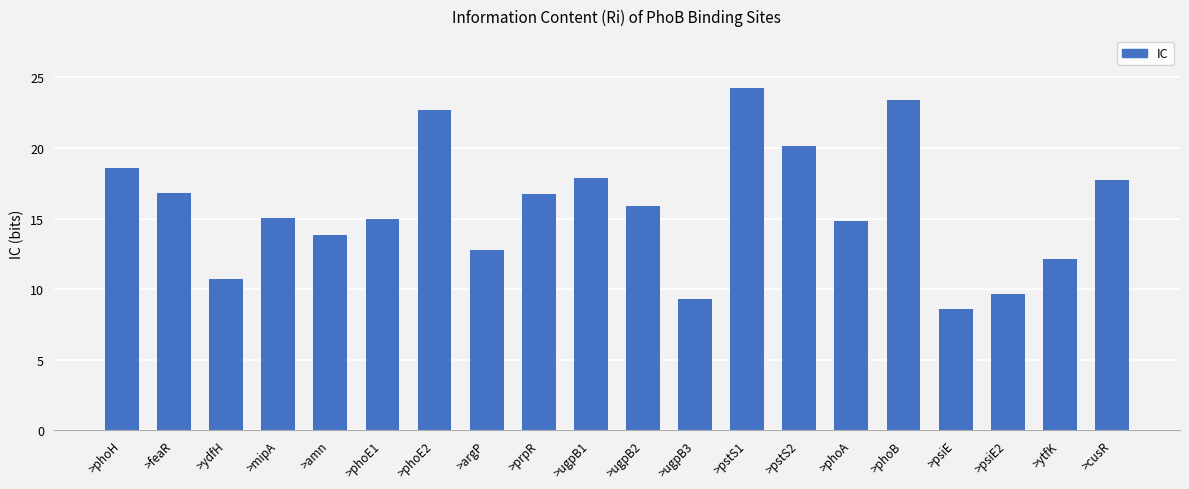

What is the change in value from >prpR to >phoB?

+6.7